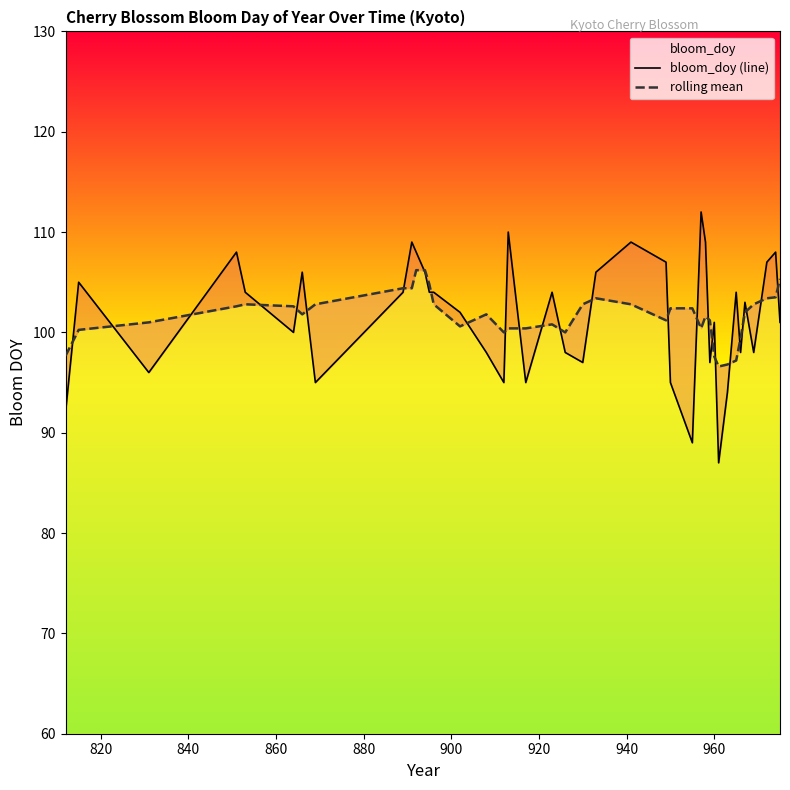

Is this an area chart (filled region under the line)?

No